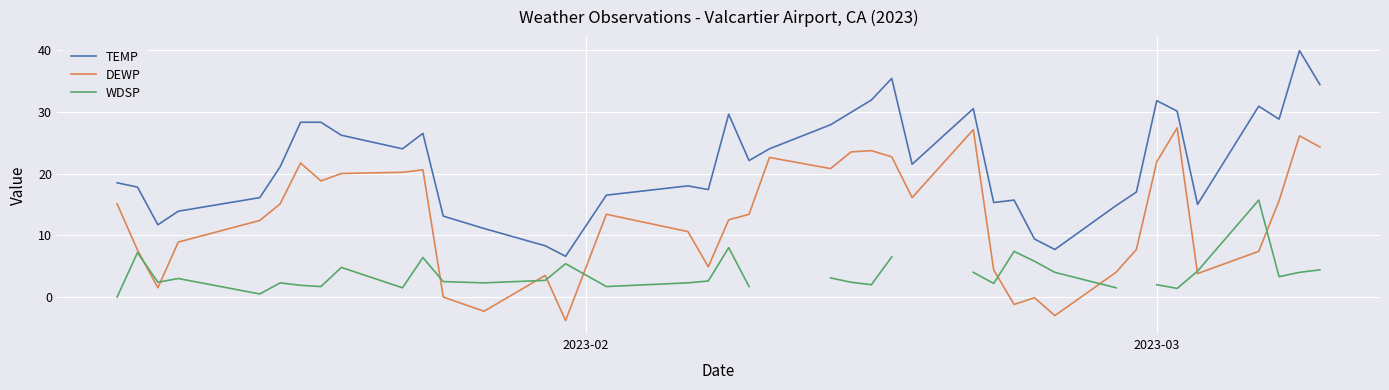

True or false: DEWP and TEMP intersect in this chart.

False